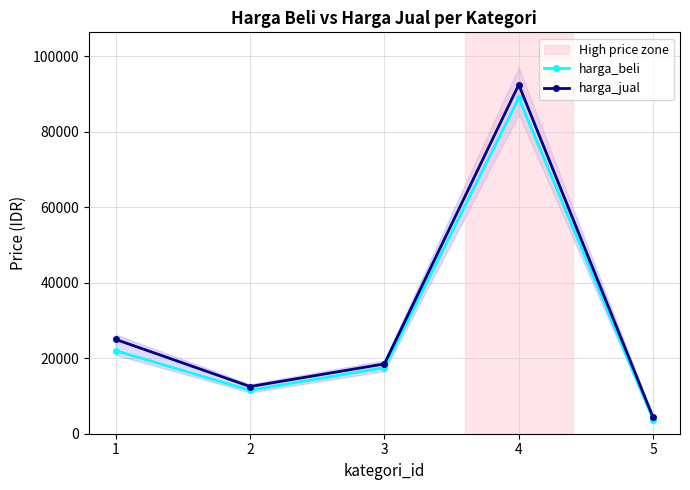

How many data points in harga_jual are above 18500?

2